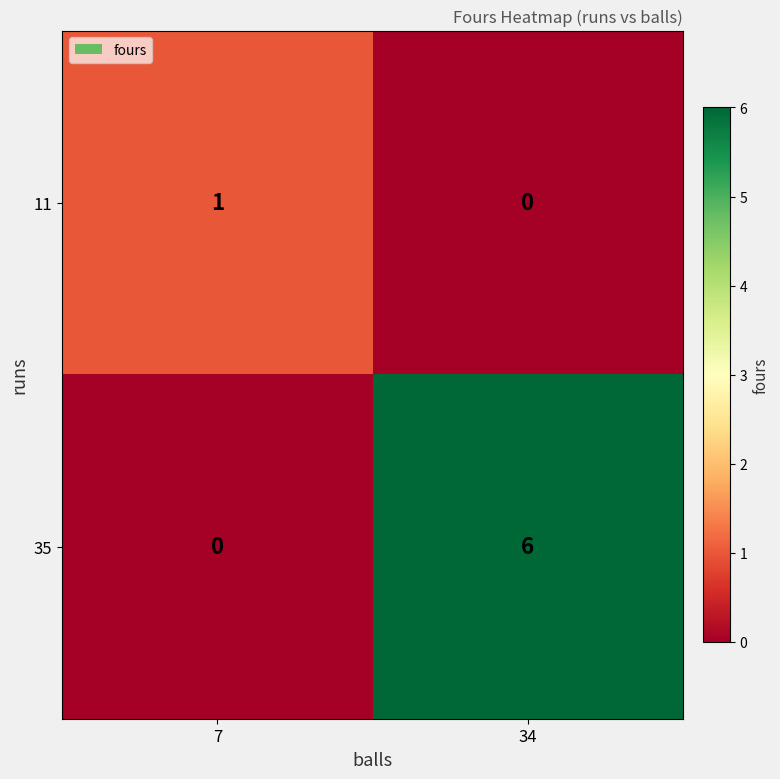

True or false: 11 has a value of 2 at 7.

False